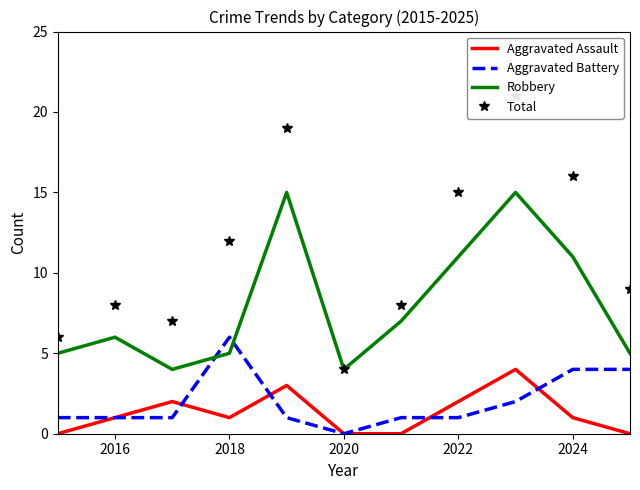

What is the maximum value for Total?

21